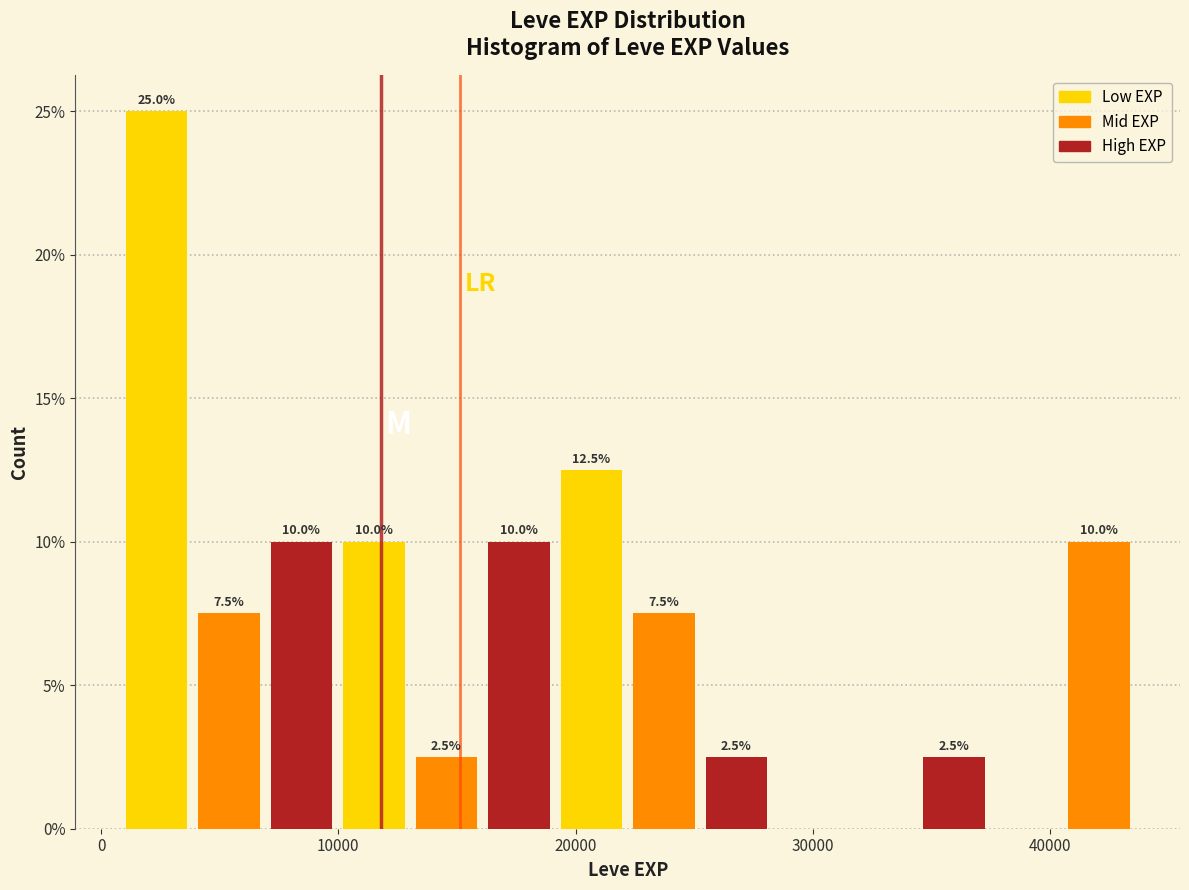

Read against the x-axis, roughly where is the centre of the tallest bar?

2000